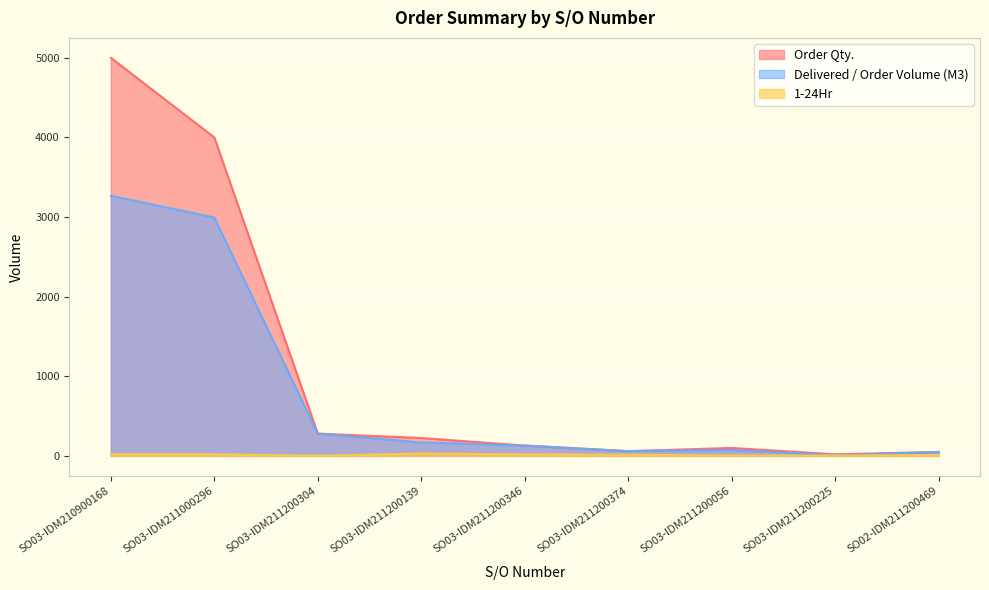

At which category is the sum across all series the highest?

SO03-IDM210900168